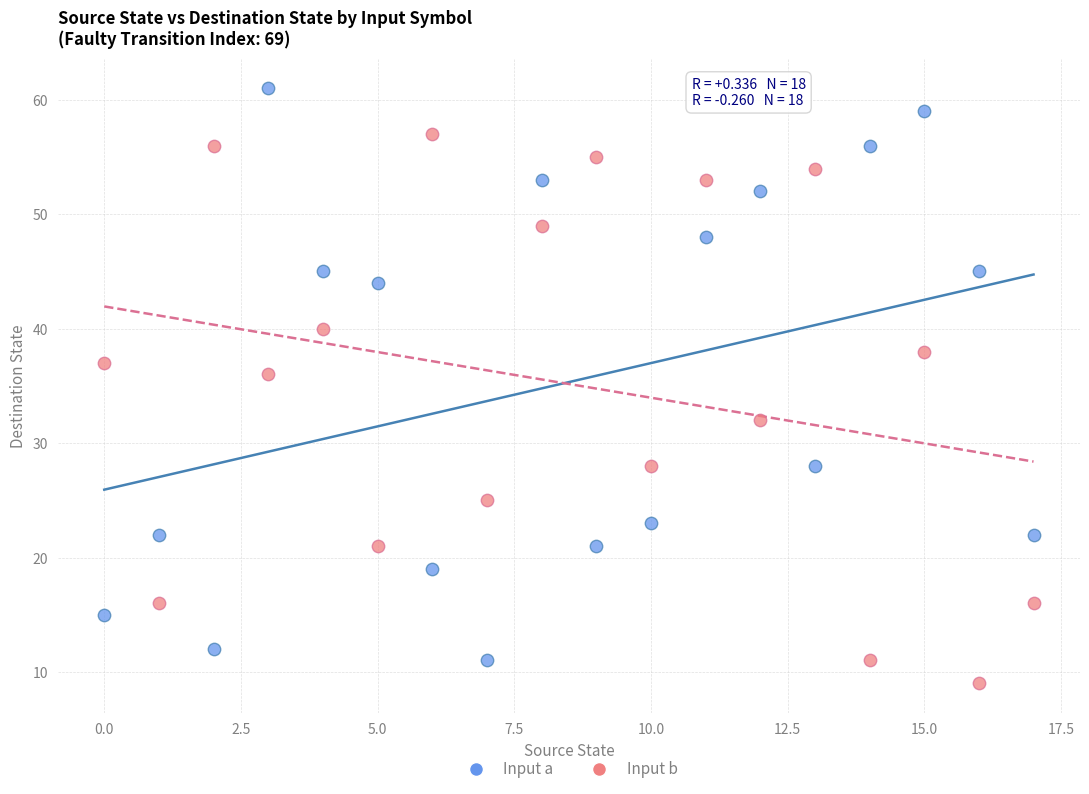

Which series has the largest Y range (max minus min)?

Input a